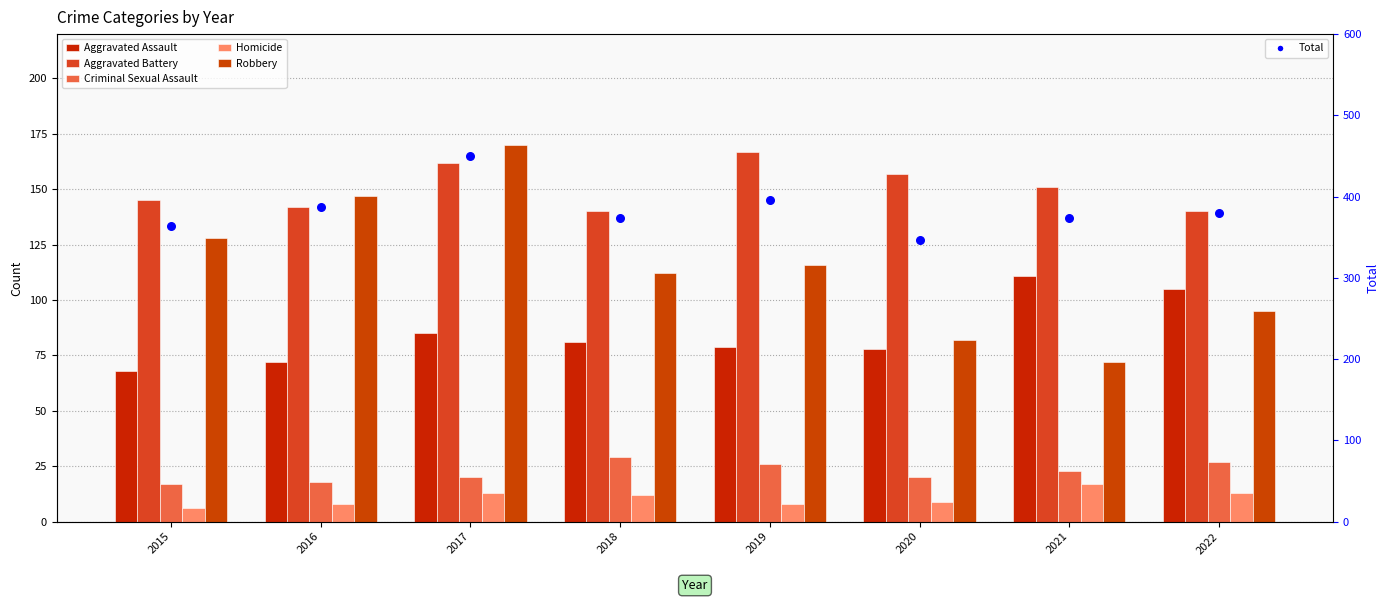

Which series reaches the maximum Y coordinate?

Total